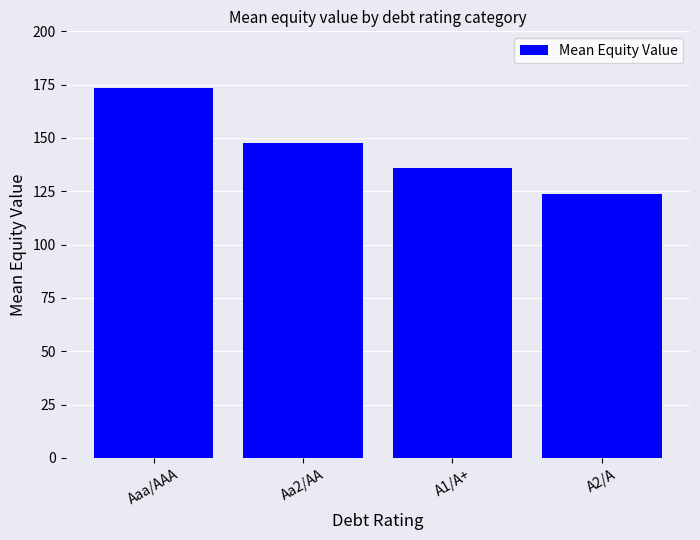

Reading left to right, transcribe all the data shown in this chart.

Aaa/AAA=173.4	Aa2/AA=147.5	A1/A+=135.9	A2/A=123.8